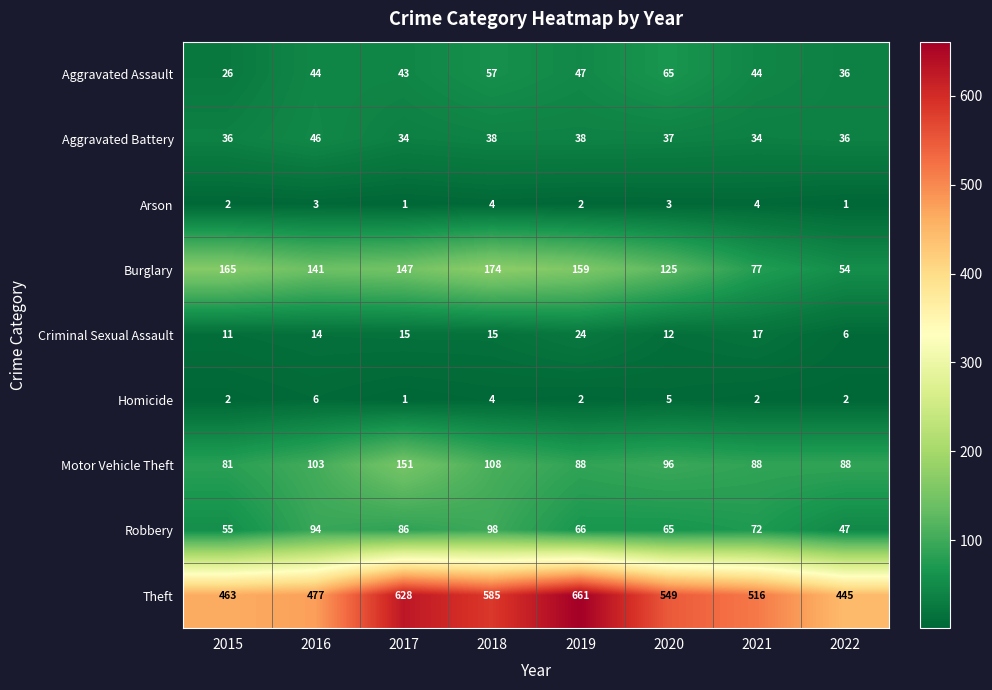

How many series are shown in this chart?

9